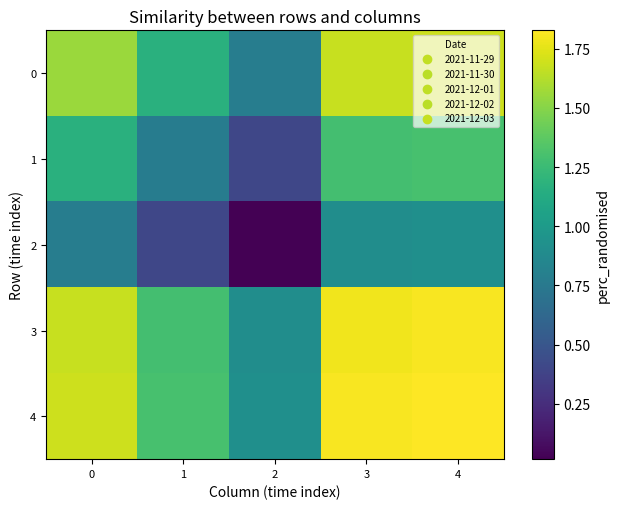

Reading right to left, what are all the values shown in this chart?

0: 4=1.7	3=1.7	2=0.8	1=1.2	0=1.6
1: 4=1.3	3=1.3	2=0.4	1=0.8	0=1.2
2: 4=0.9	3=0.9	2=0.0	1=0.4	0=0.8
3: 4=1.8	3=1.8	2=0.9	1=1.3	0=1.7
4: 4=1.8	3=1.8	2=0.9	1=1.3	0=1.7